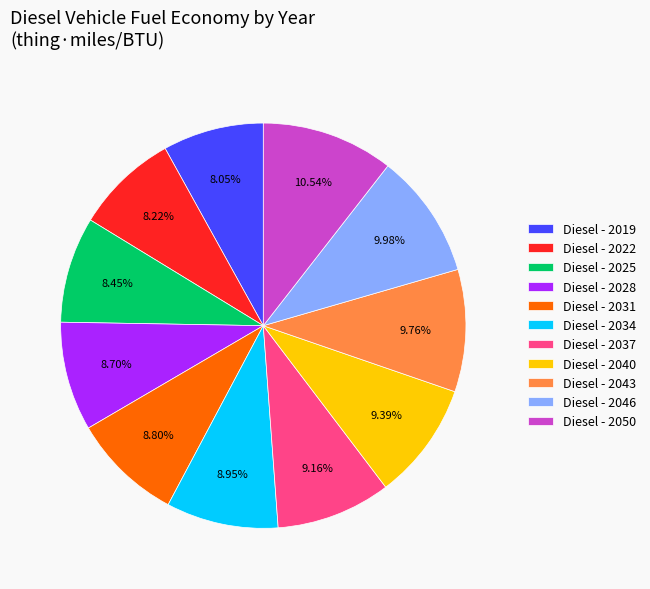

Is there a majority slice in this chart?

No